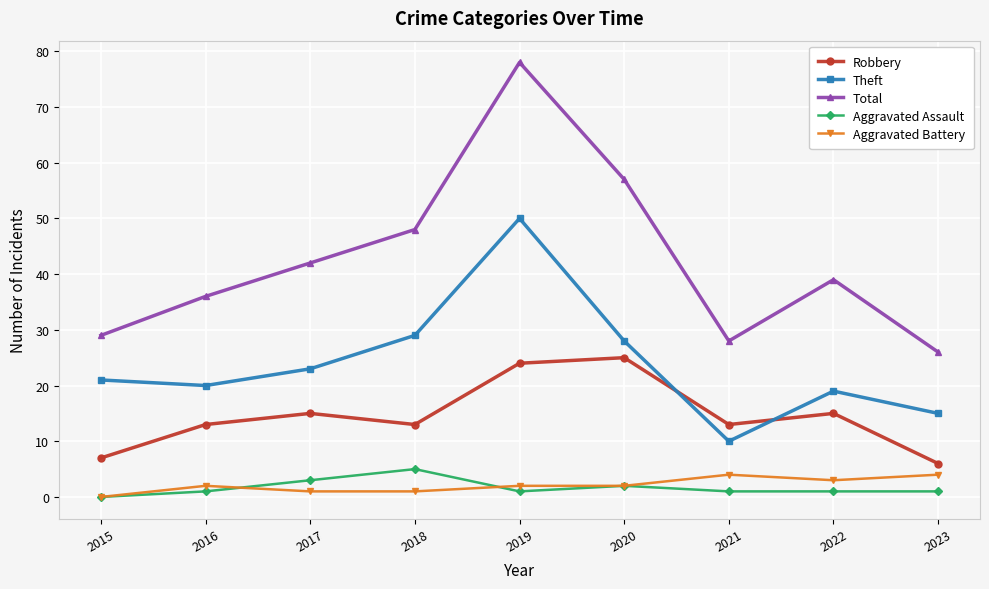

What is the average value of the Robbery series?

15